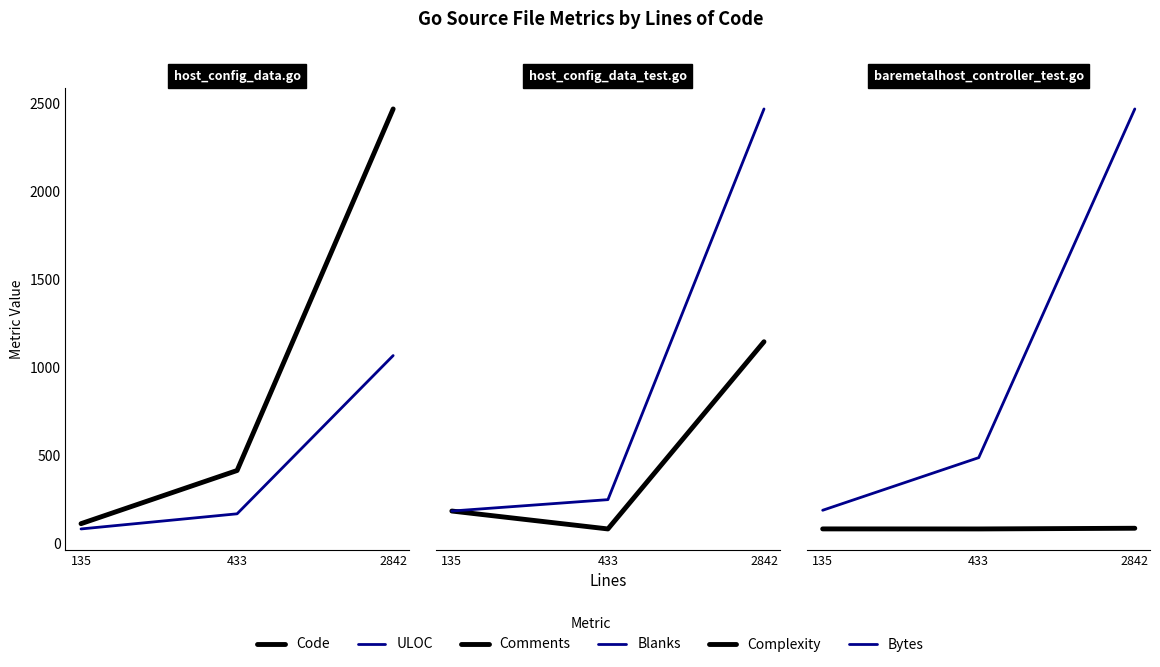

Rank the series by their maximum value, from lowest to highest.

Comments, Complexity, Blanks, ULOC, Code, Bytes